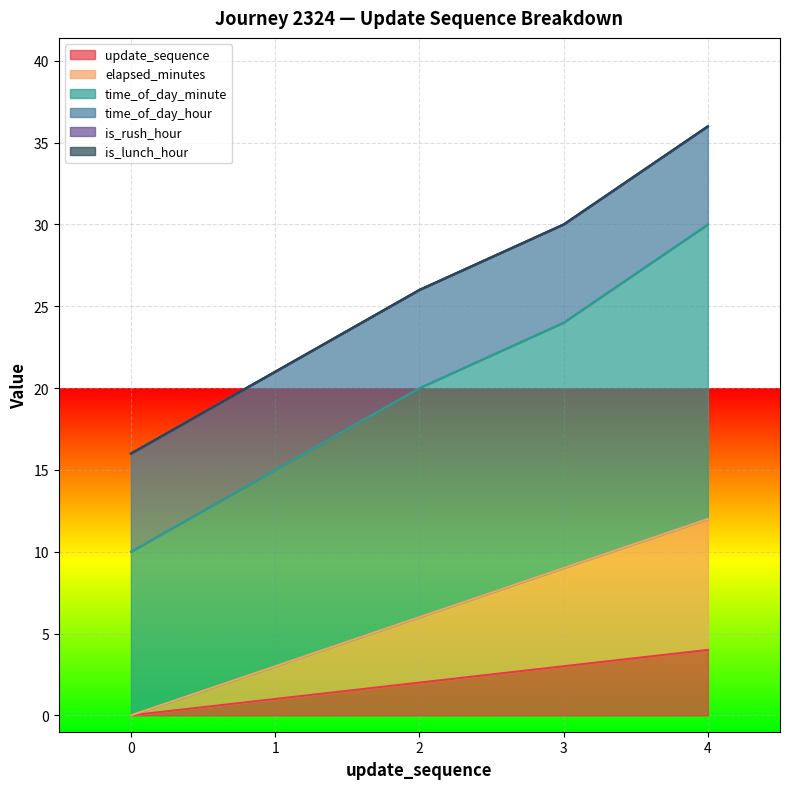

Which series has the widest spread of values?

time_of_day_minute